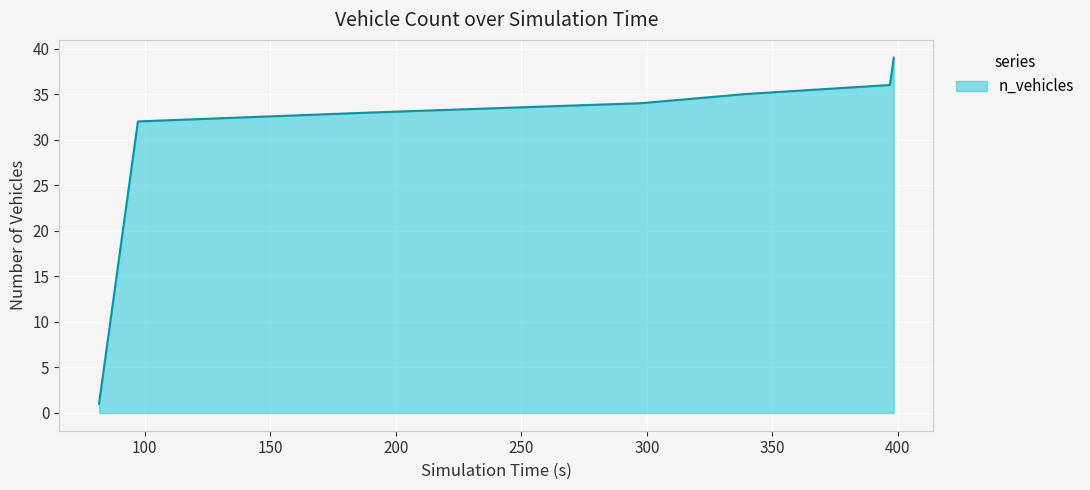

What is the greatest value displayed?

39